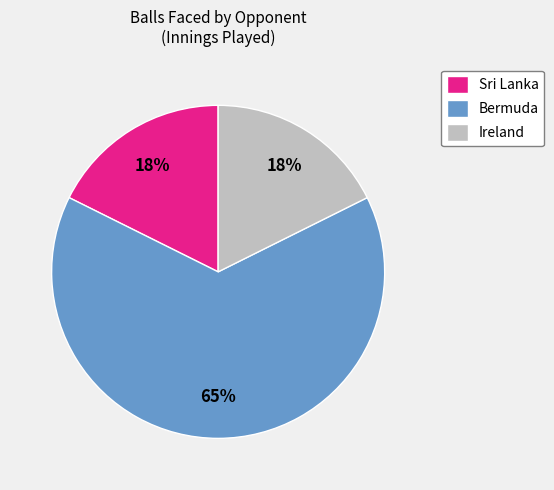

To the nearest percent, what is the average slice percentage?

33%